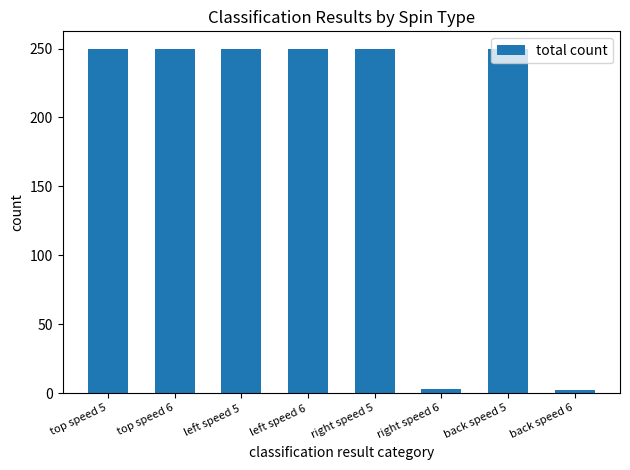

What is the ratio of the value at back speed 5 to the value at top speed 5?

1.0